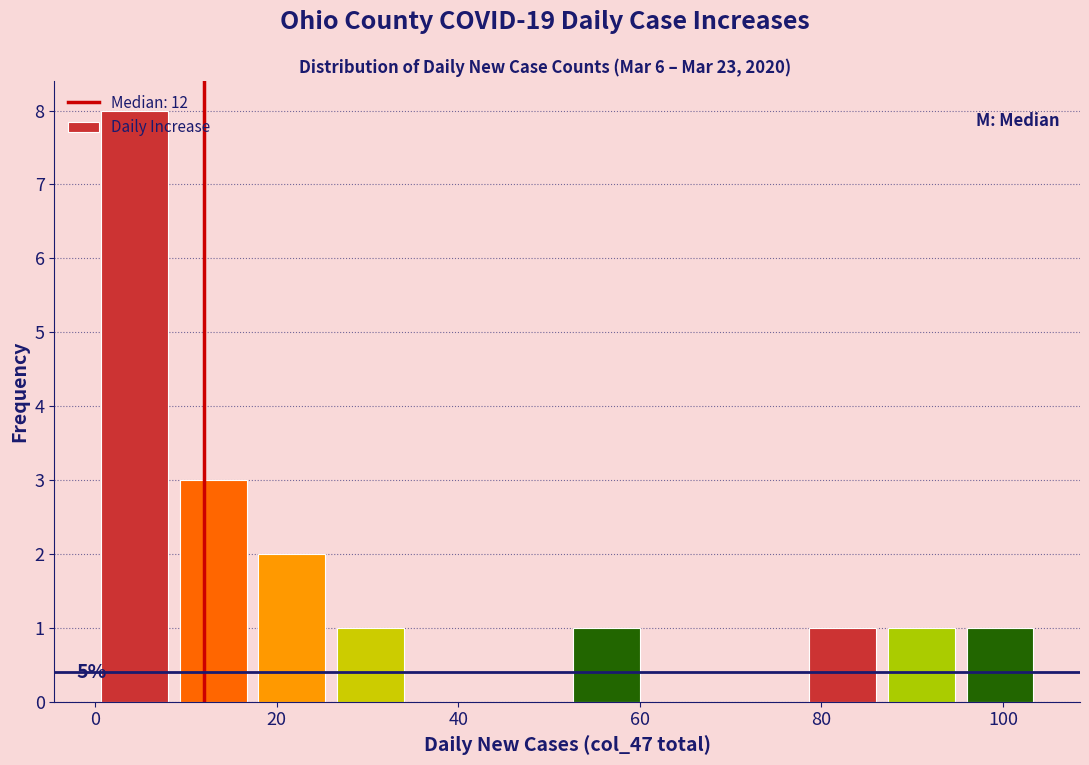

Over which range of the x-axis is the bar tallest?

0 to 8